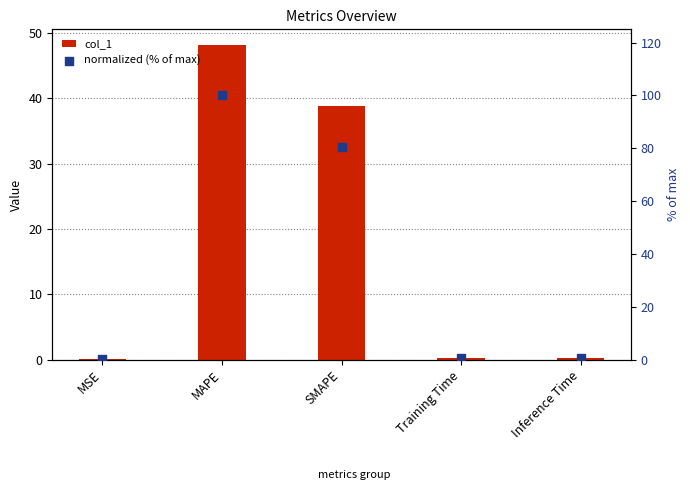

What are all the series names shown in the legend?

col_1, normalized (% of max)